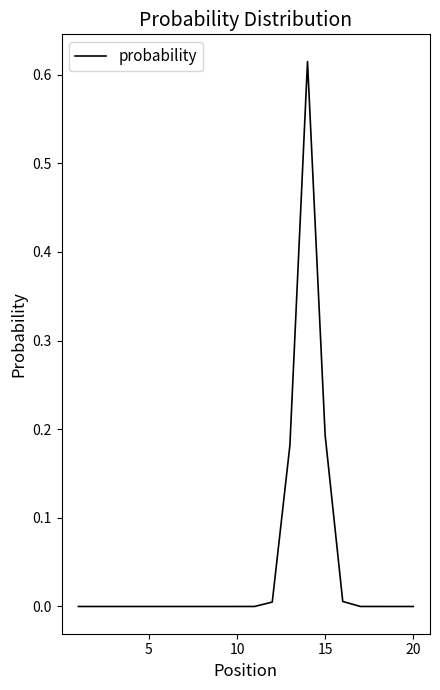

Does the chart have visible grid lines?

No